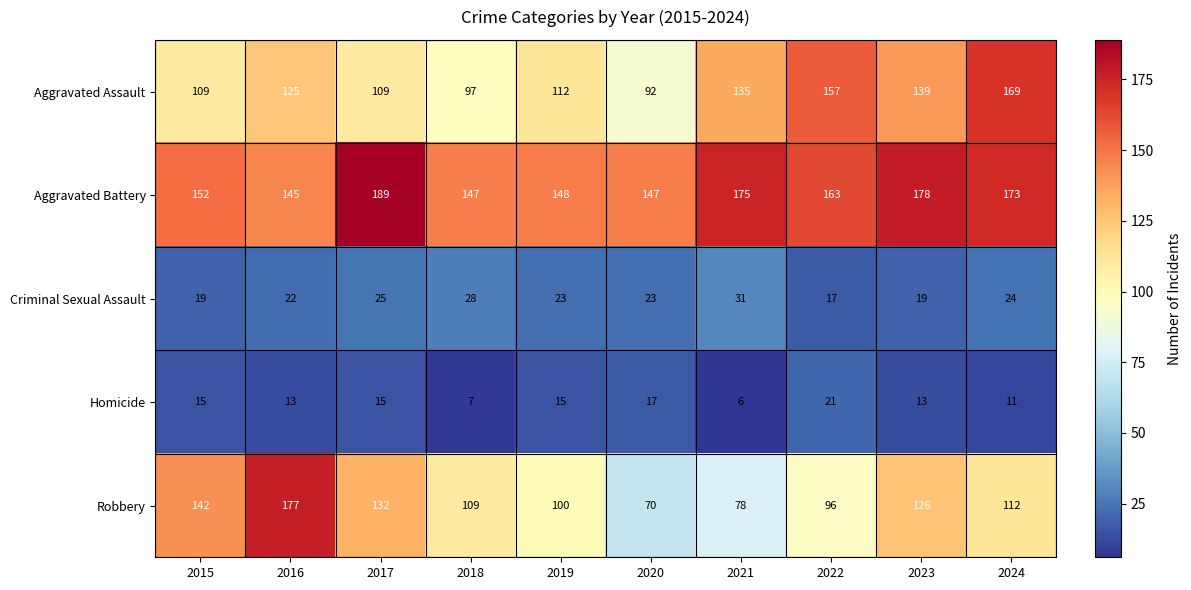

Which series has the largest range (max minus min)?

Robbery